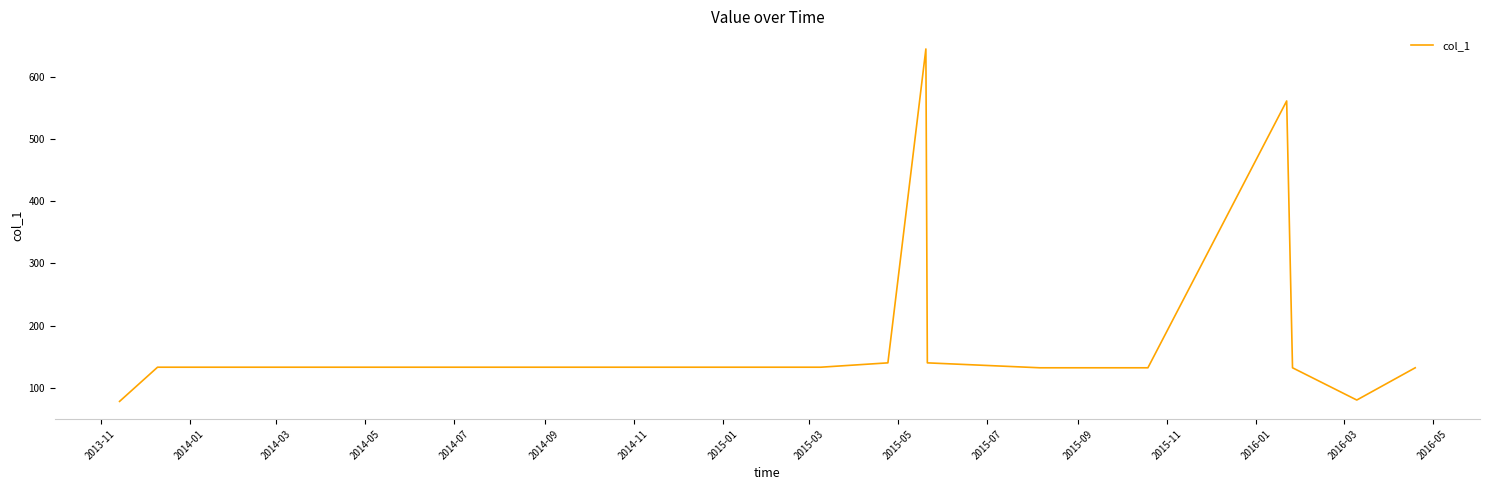

What is the greatest value displayed?

645.0